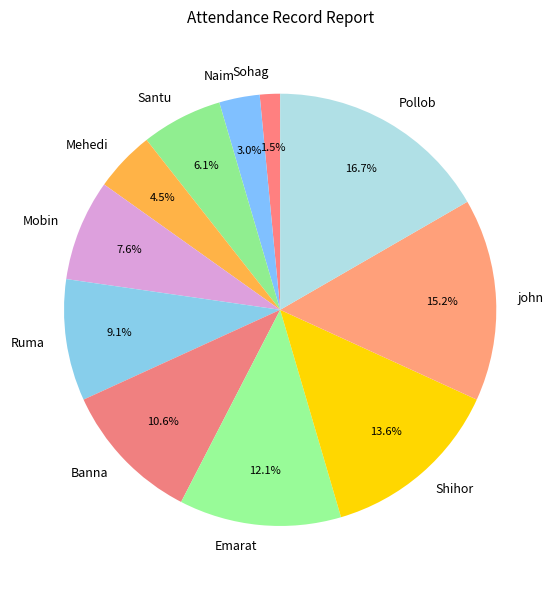

To the nearest percent, what percentage of the pie is Ruma?

9%